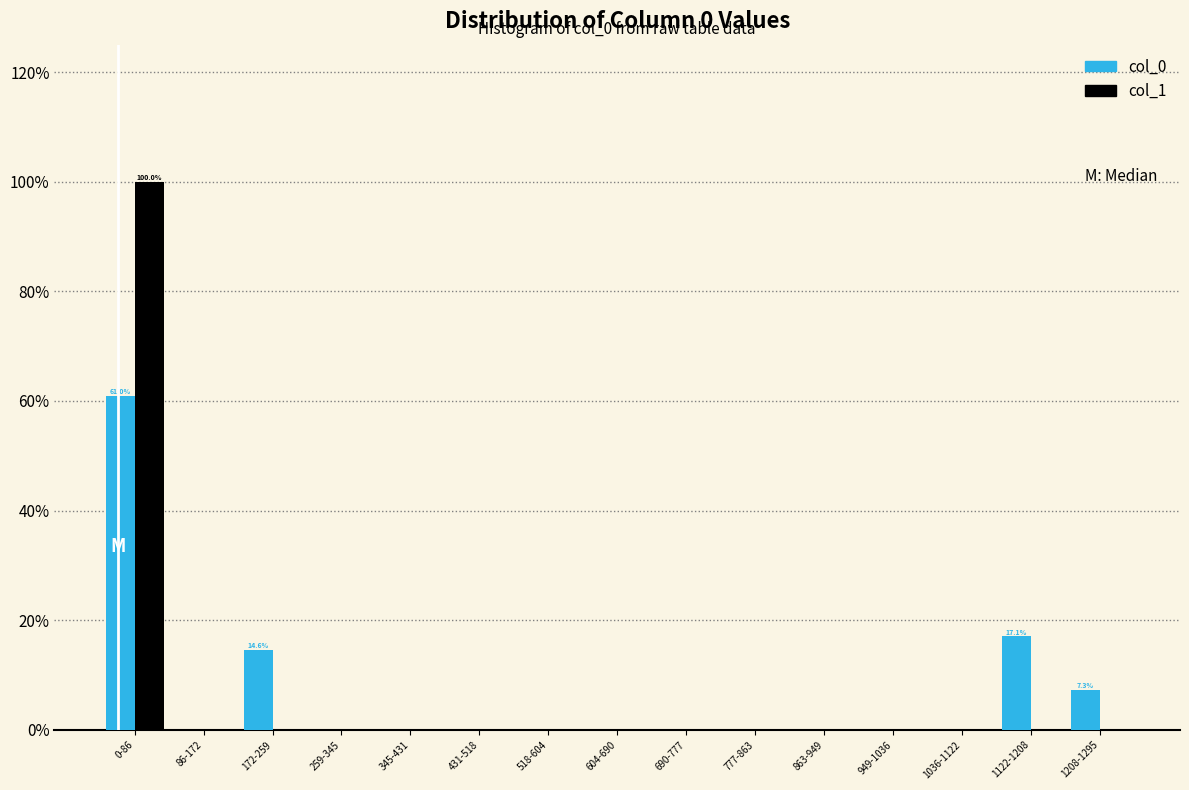

Reading left to right, transcribe all the data shown in this chart.

col_0: 0-86=61.0	86-172=0.0	172-259=14.6	259-345=0.0	345-431=0.0	431-518=0.0	518-604=0.0	604-690=0.0	690-777=0.0	777-863=0.0	863-949=0.0	949-1036=0.0	1036-1122=0.0	1122-1208=17.1	1208-1295=7.3
col_1: 0-86=100.0	86-172=0.0	172-259=0.0	259-345=0.0	345-431=0.0	431-518=0.0	518-604=0.0	604-690=0.0	690-777=0.0	777-863=0.0	863-949=0.0	949-1036=0.0	1036-1122=0.0	1122-1208=0.0	1208-1295=0.0